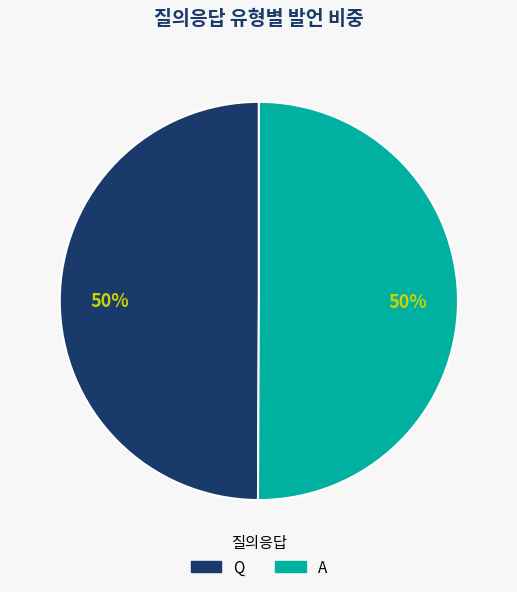

Combined, do Q and A account for over 50%?

Yes